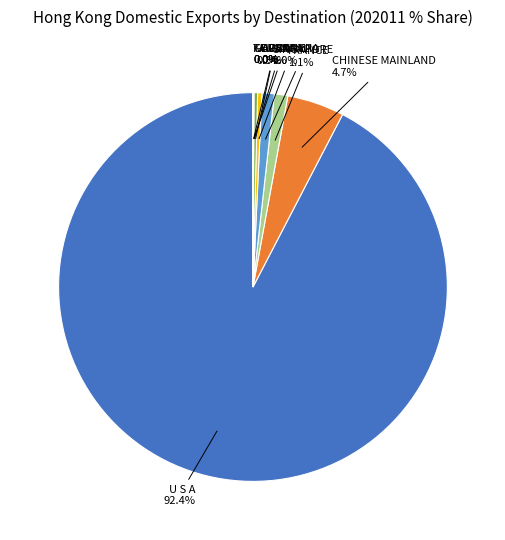

Which slice is the largest?

U S A